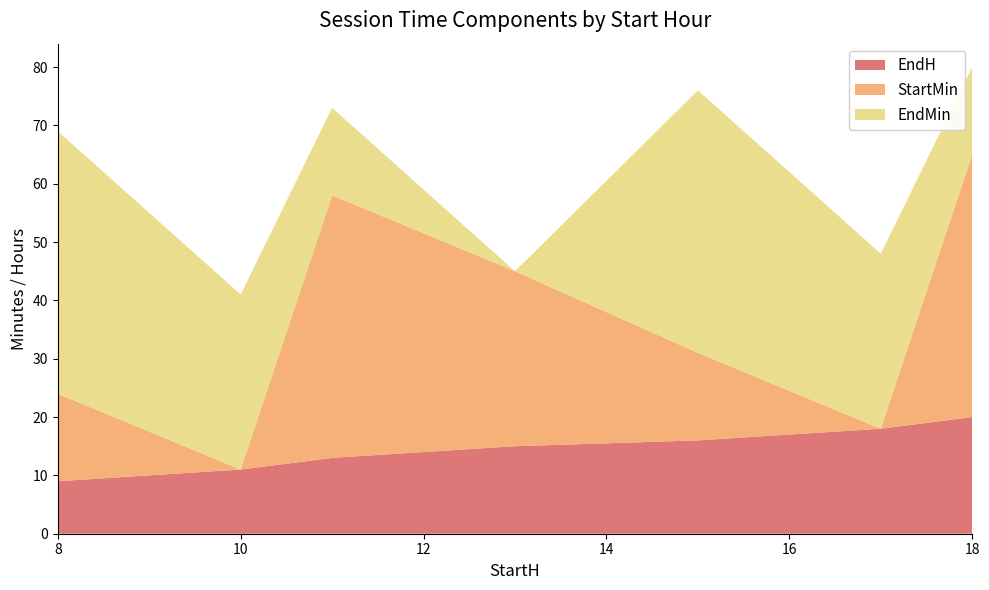

Reading left to right, what are all the values shown in this chart?

EndH: 9	11	13	15	16	18	20
StartMin: 15	0	45	30	15	0	45
EndMin: 45	30	15	0	45	30	15